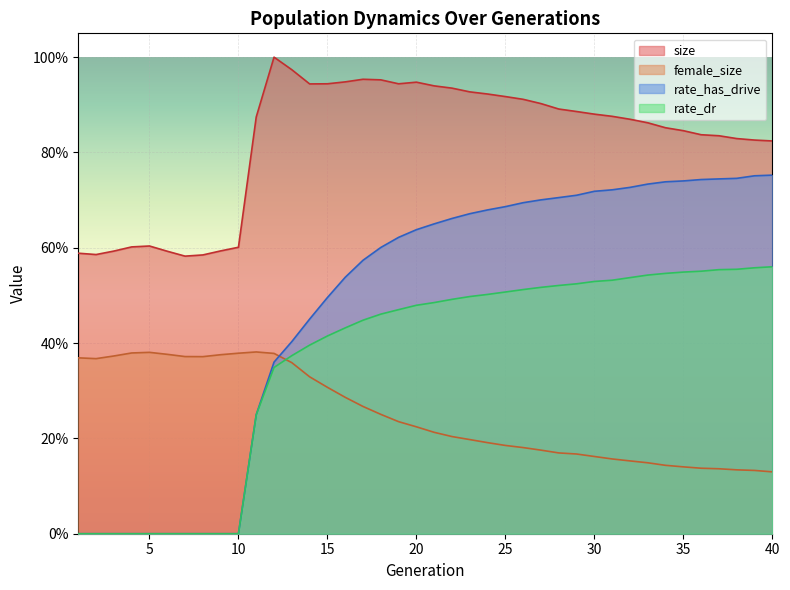

True or false: rate_has_drive and size intersect in this chart.

False